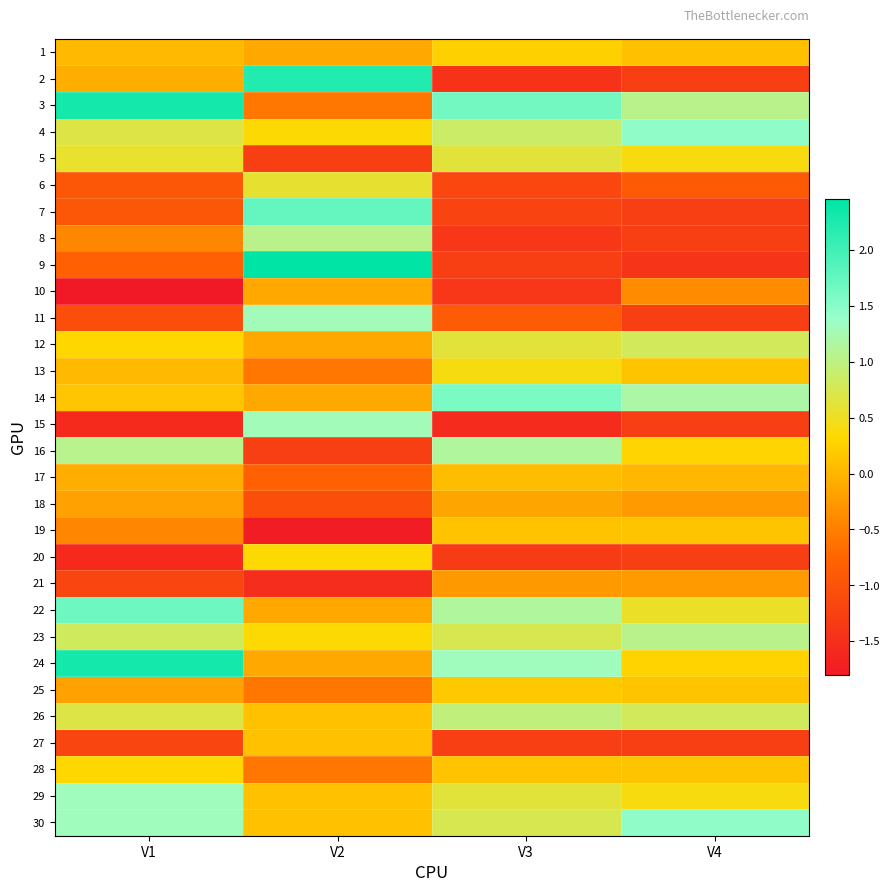

What is the total value across all series at V4?

-2.0